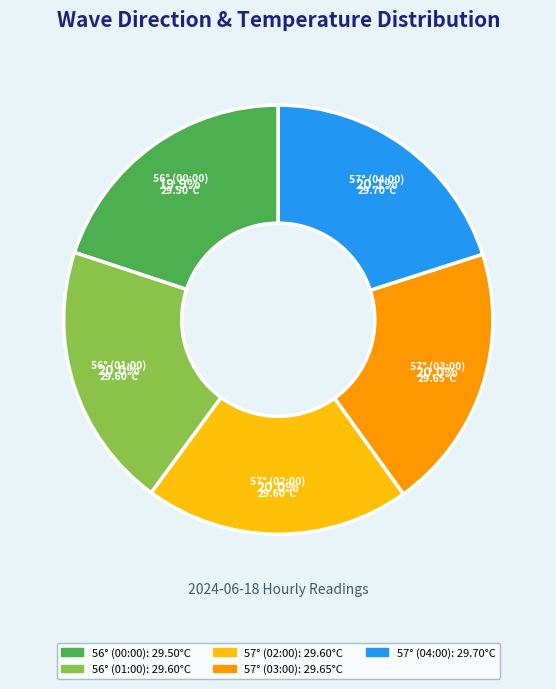

The 57° (04:00) slice represents 20% of the pie. True or false?

True